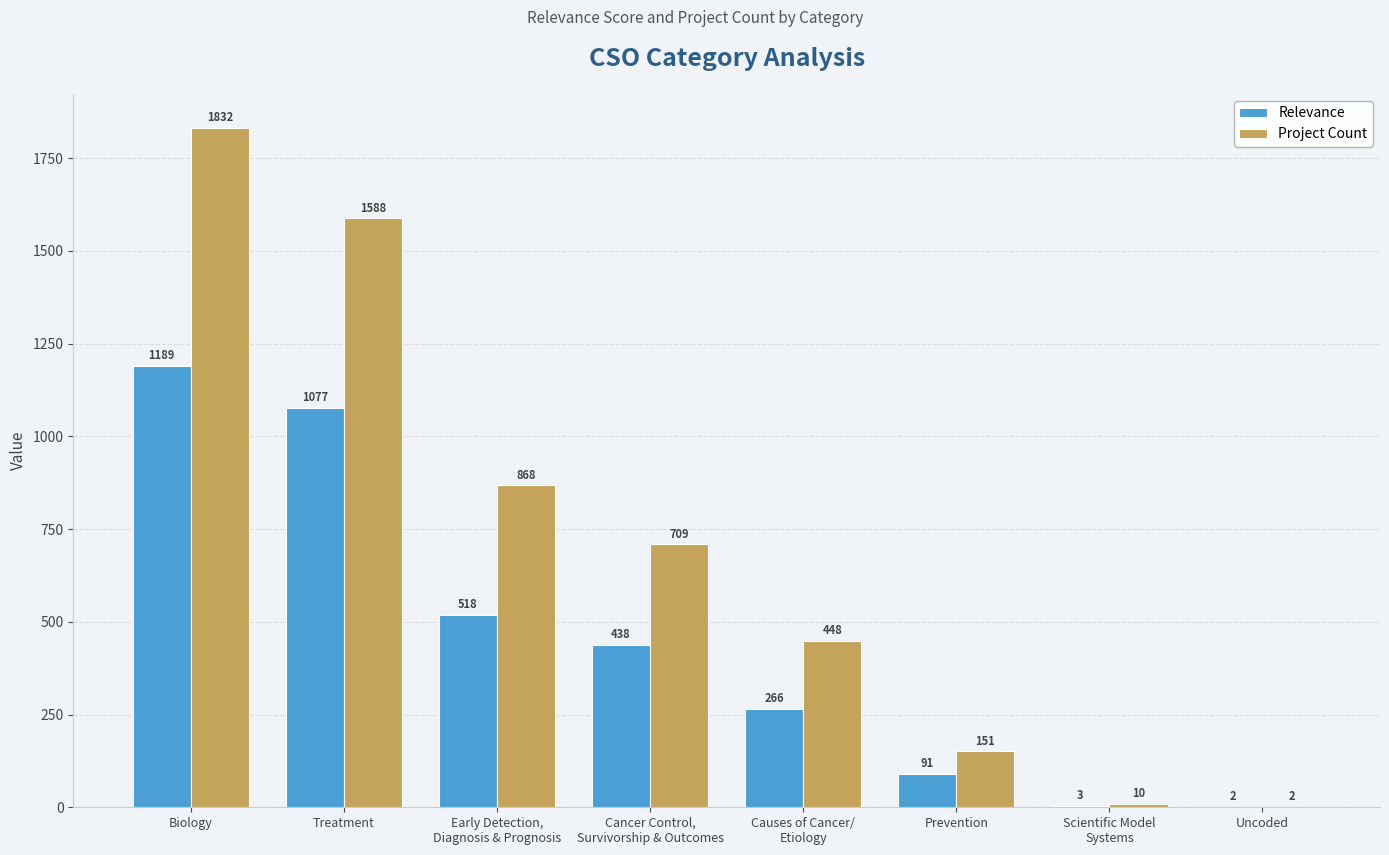

True or false: Relevance has a value of 1077.3 at Treatment.

True